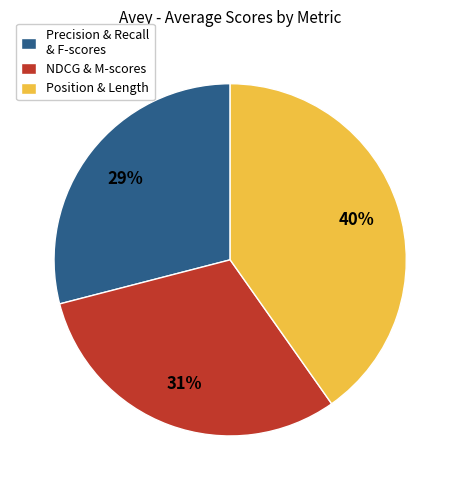

To the nearest percent, what is the average slice percentage?

33%